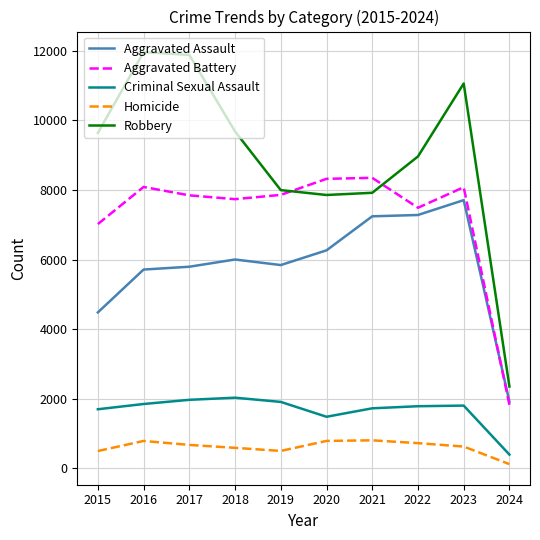

Which series has the largest total across all categories?

Robbery